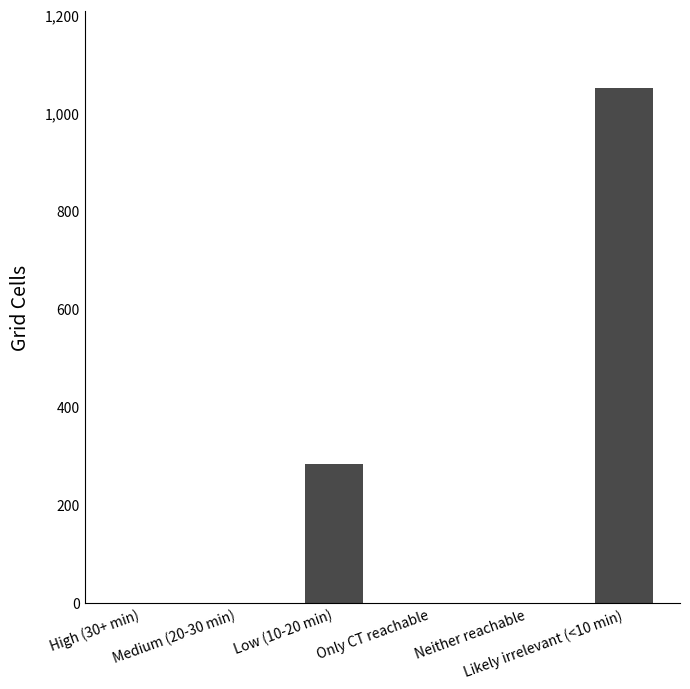

What is the greatest value displayed?

1050